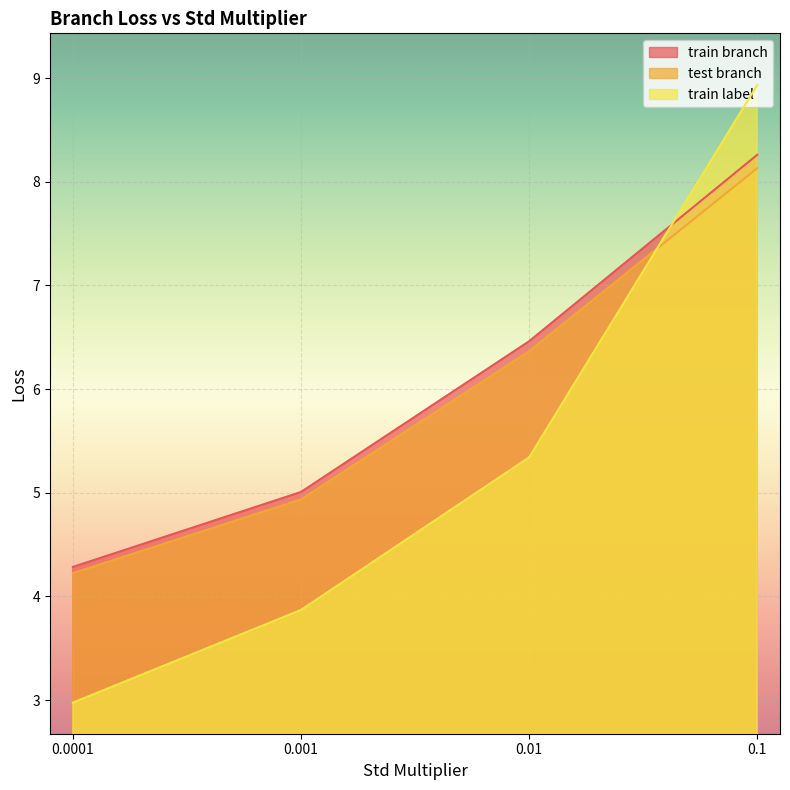

Which series changed the most between 0.01 and 0.001?

train label